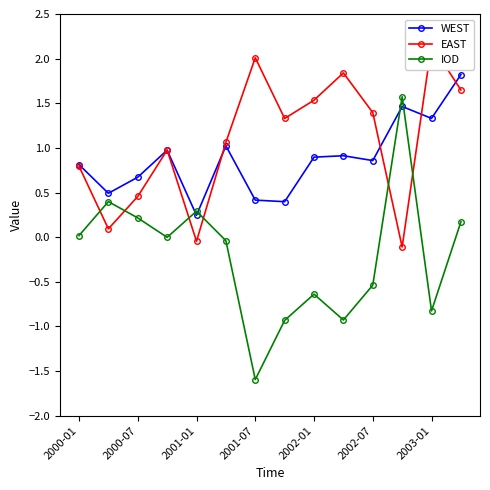

How many series are shown in this chart?

3